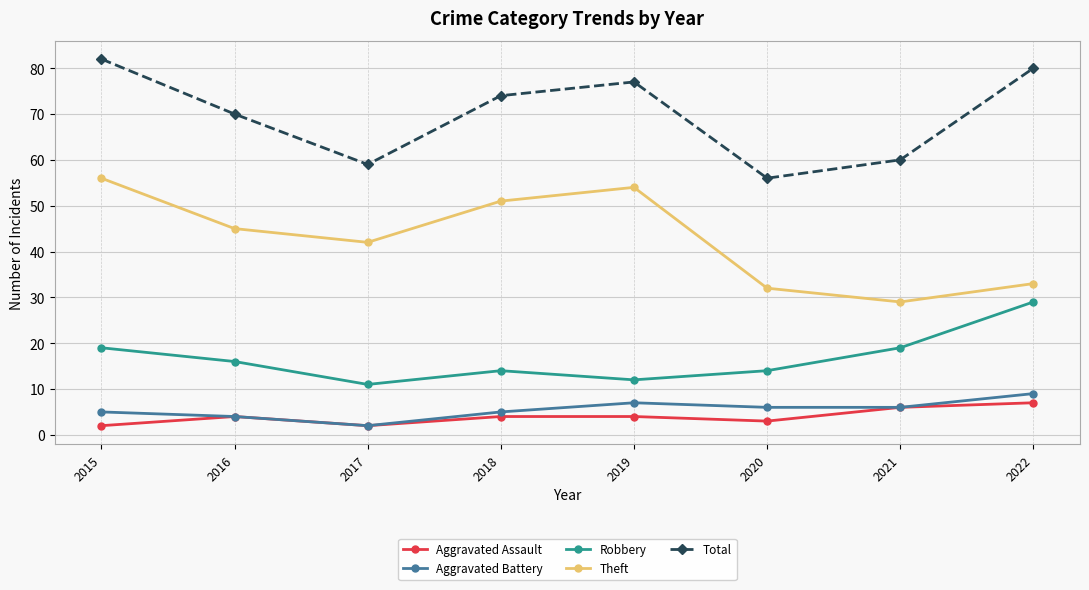

True or false: Robbery and Theft intersect in this chart.

False